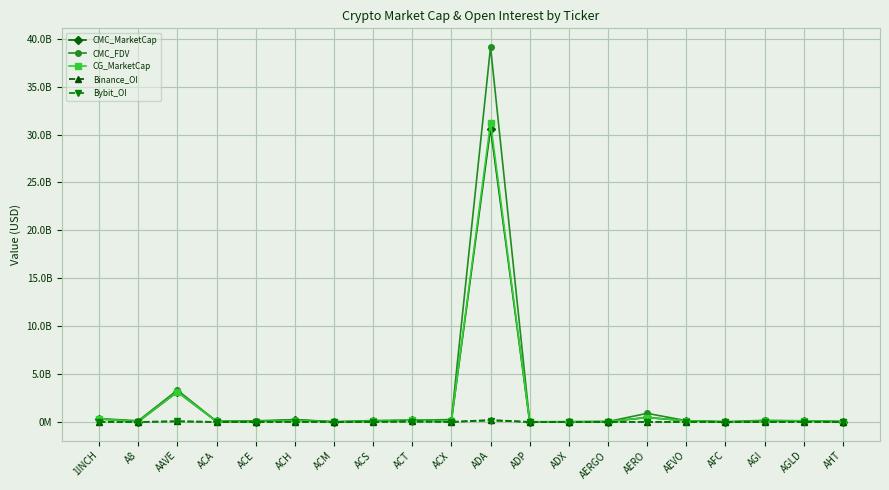

True or false: CG_MarketCap and Bybit_OI intersect in this chart.

False